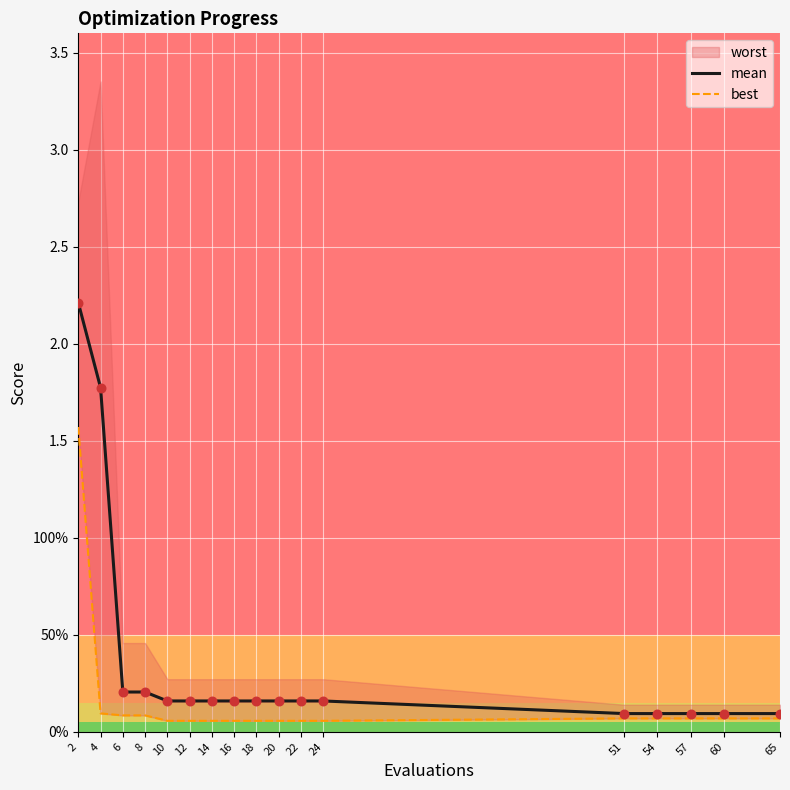

Which series contains the lowest Y value?

best